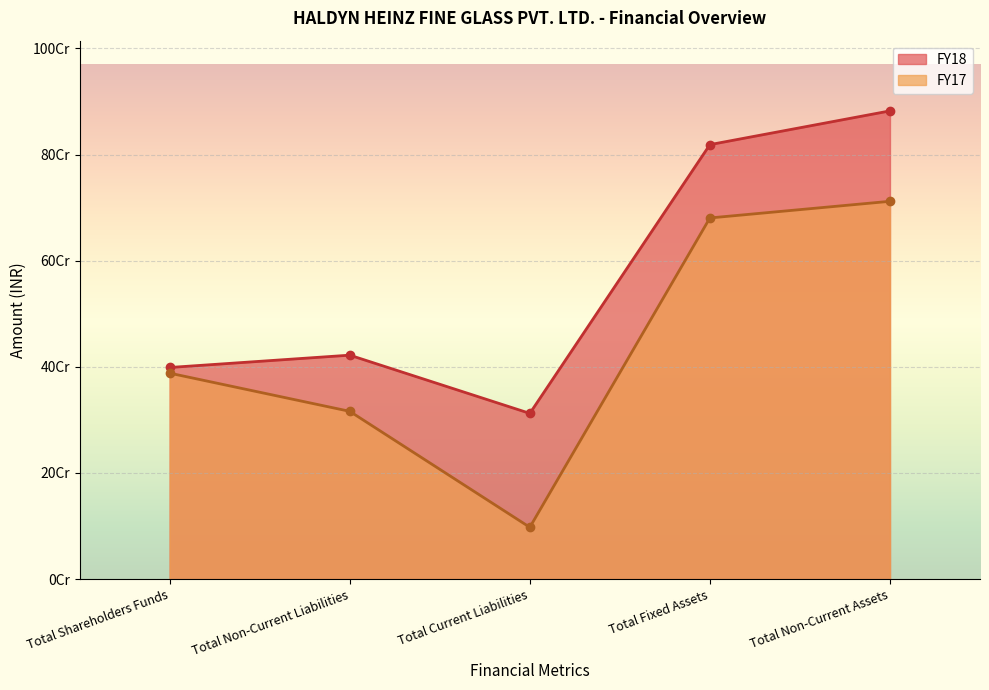

What is the value of the FY17 point at the 2nd from the left?

316085859